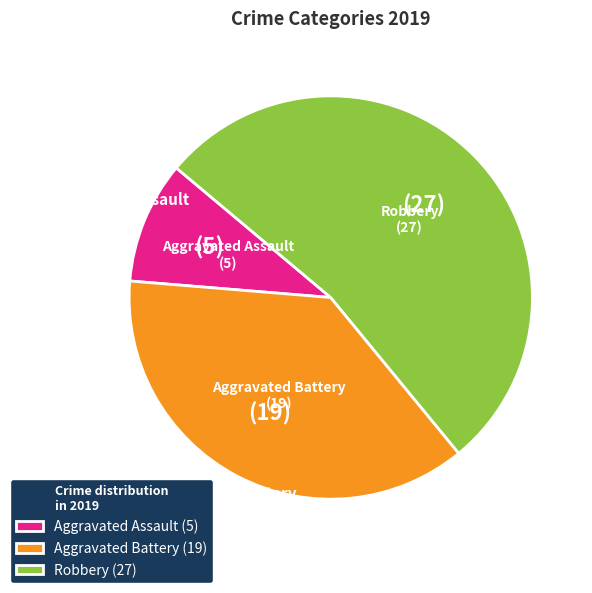

Is the sum of Aggravated Battery and Robbery greater than half?

Yes